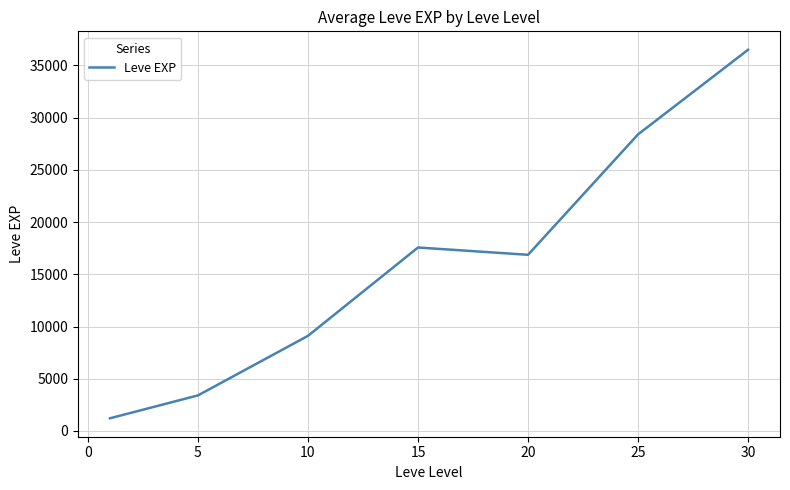

True or false: the data has more than 2 interior local peaks.

False